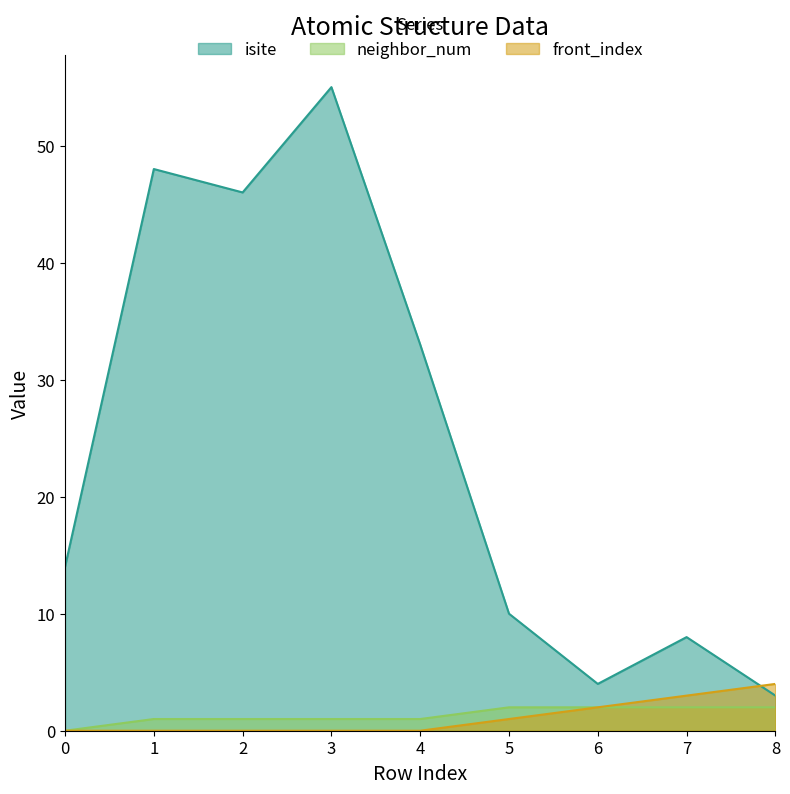

True or false: isite has a value of 10 at 5.

True